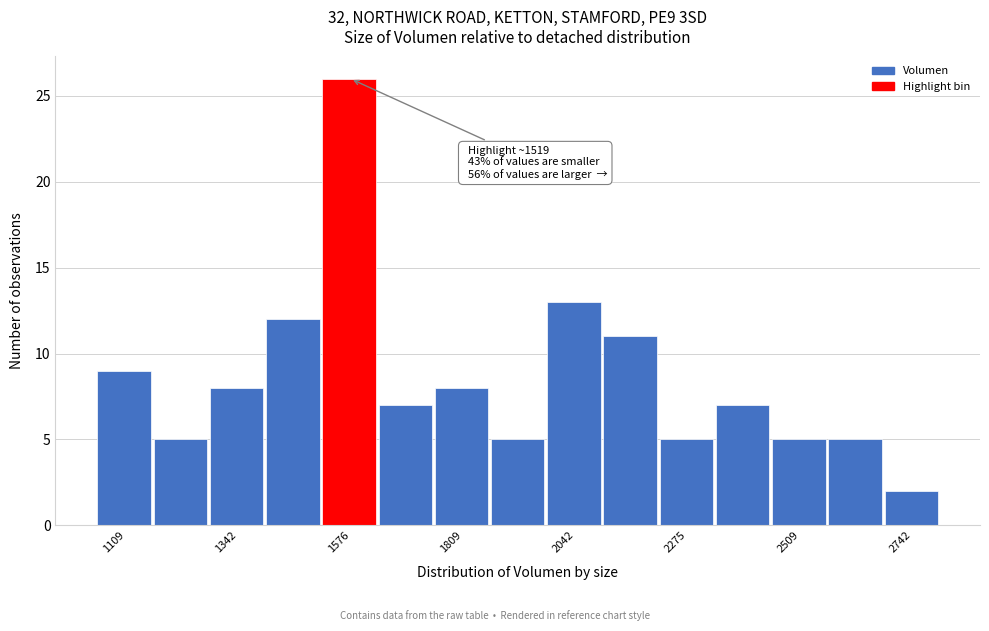

Around what value on the x-axis is the tallest bar? Give the approximate position of its centre, as read against the axis.

1550